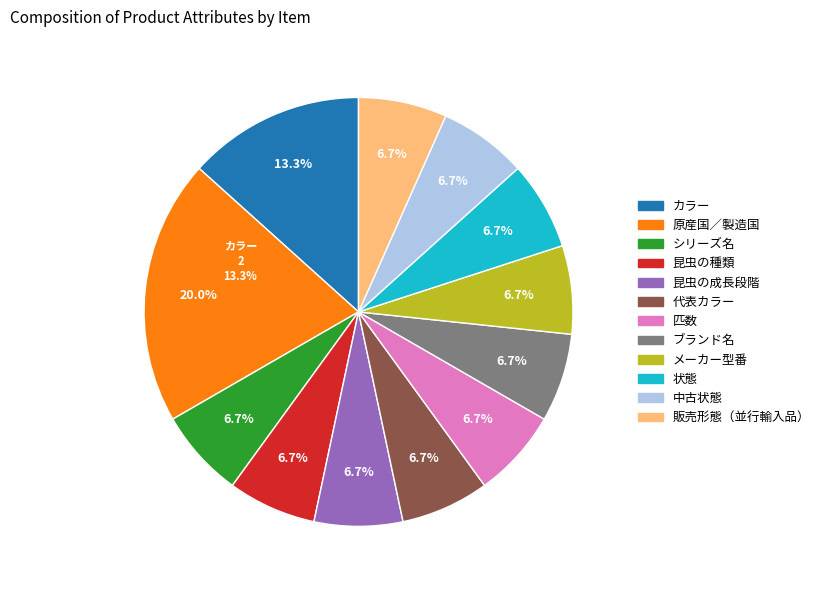

What is the ratio of the value at 代表カラー to the value at 匹数?

1.0